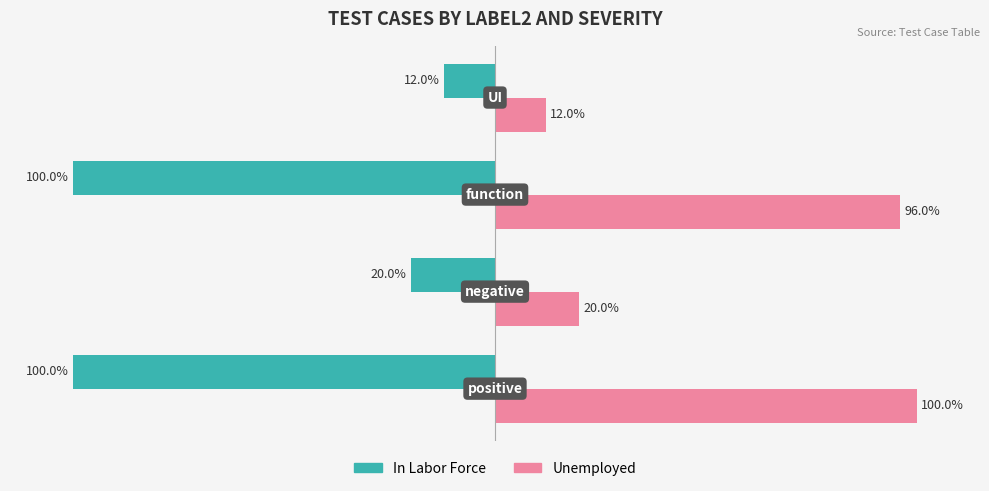

What are all the series names shown in the legend?

In Labor Force, Unemployed